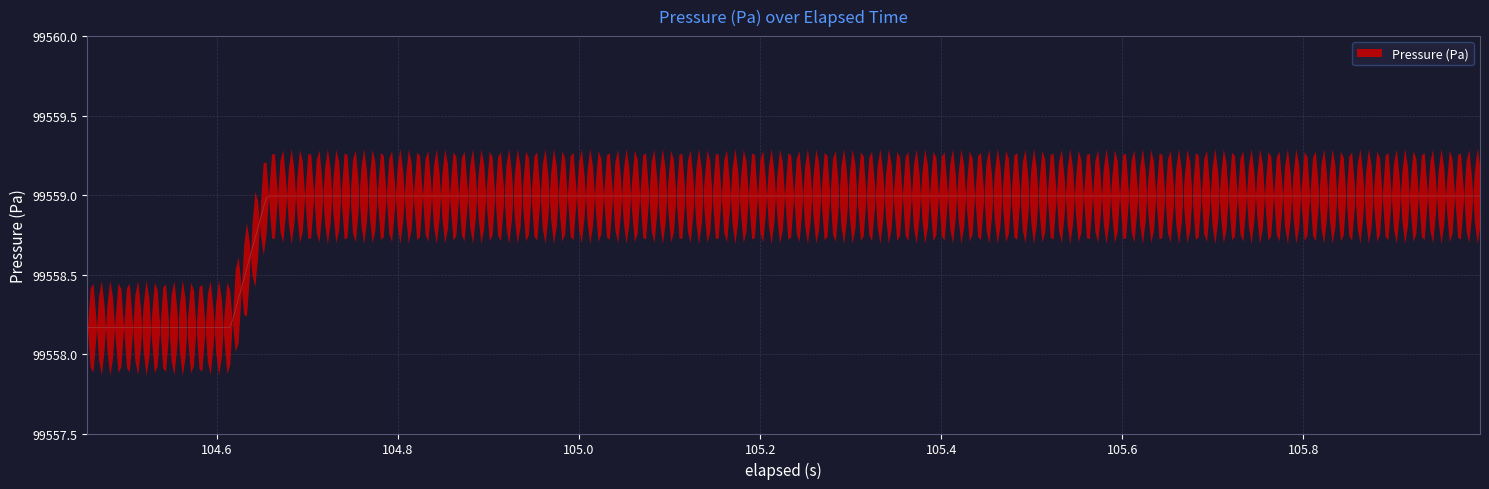

What is the ratio of the value at 37 to the value at 30?

1.0